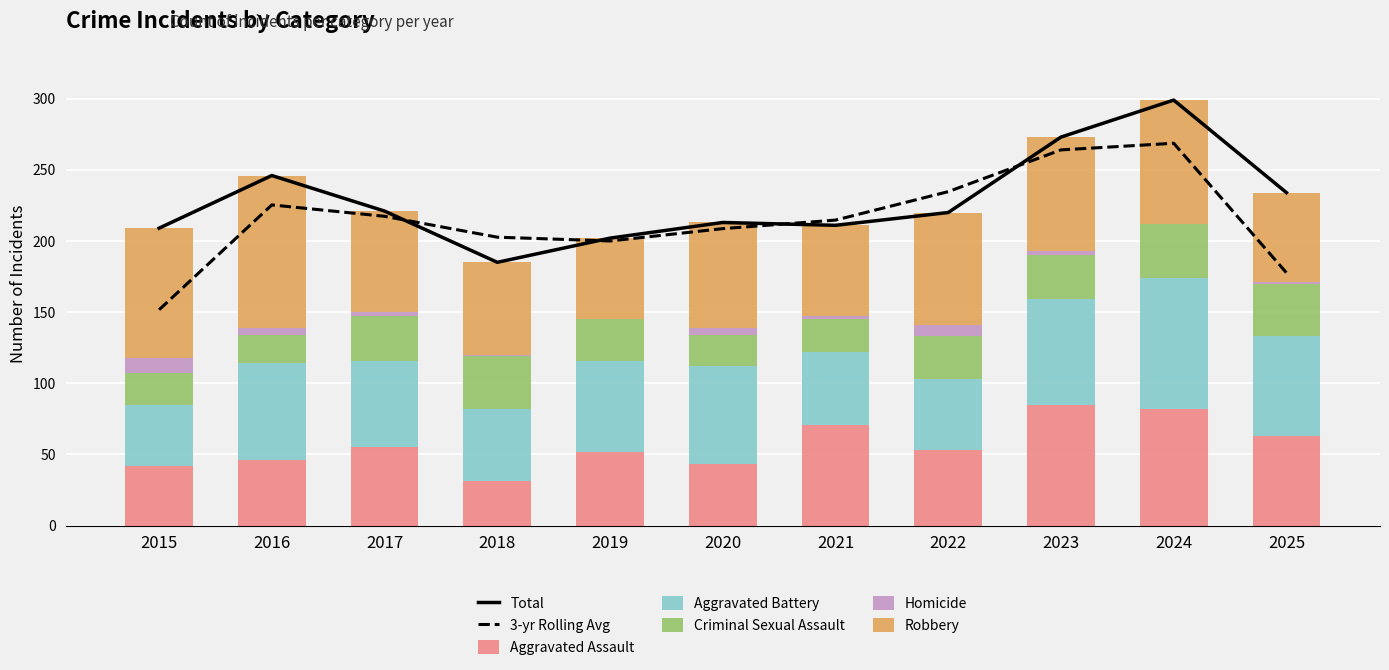

What is the maximum value for Aggravated Assault?

85